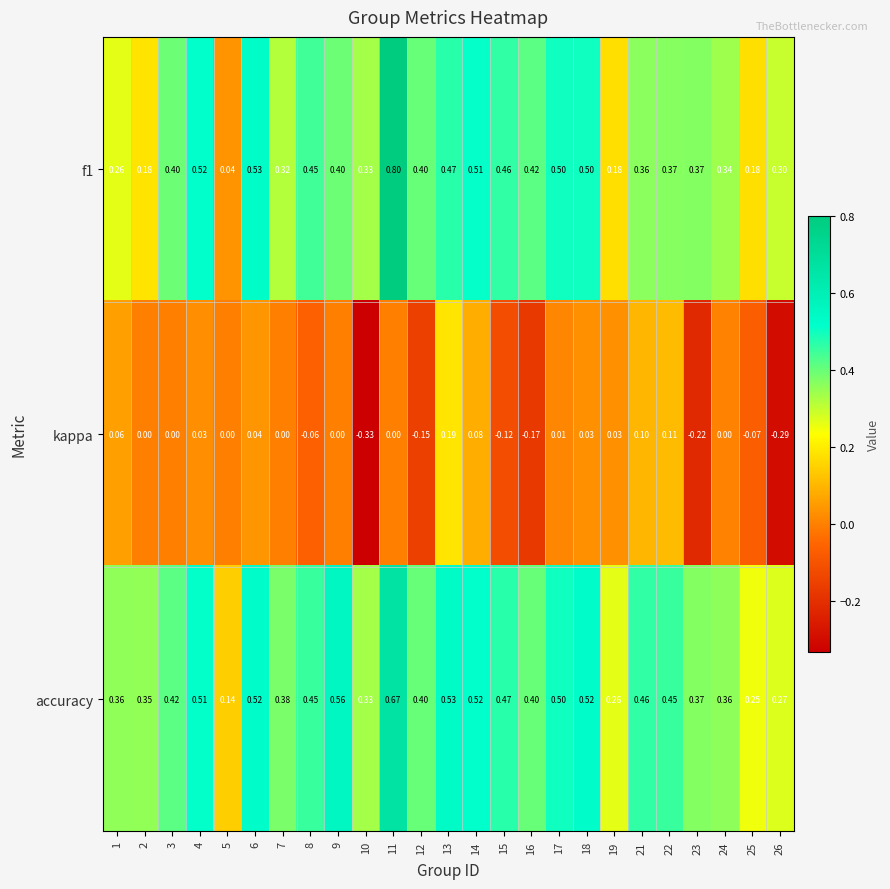

What is the difference between the highest and lowest values at 18?

0.5